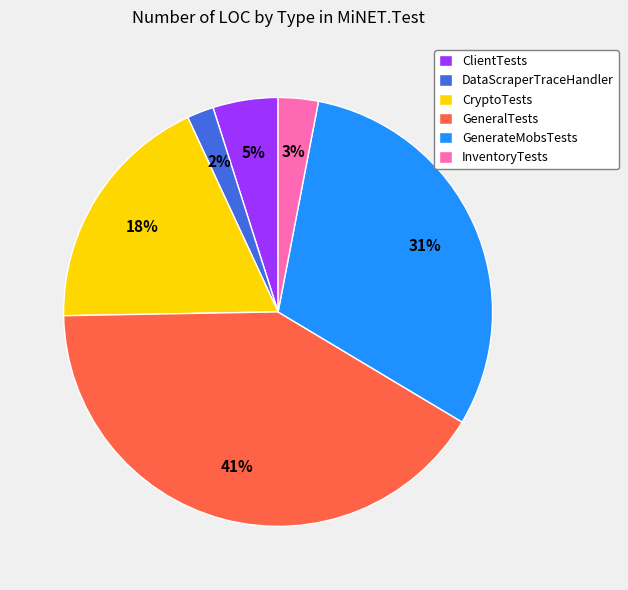

Between GeneralTests and CryptoTests, which is larger?

GeneralTests